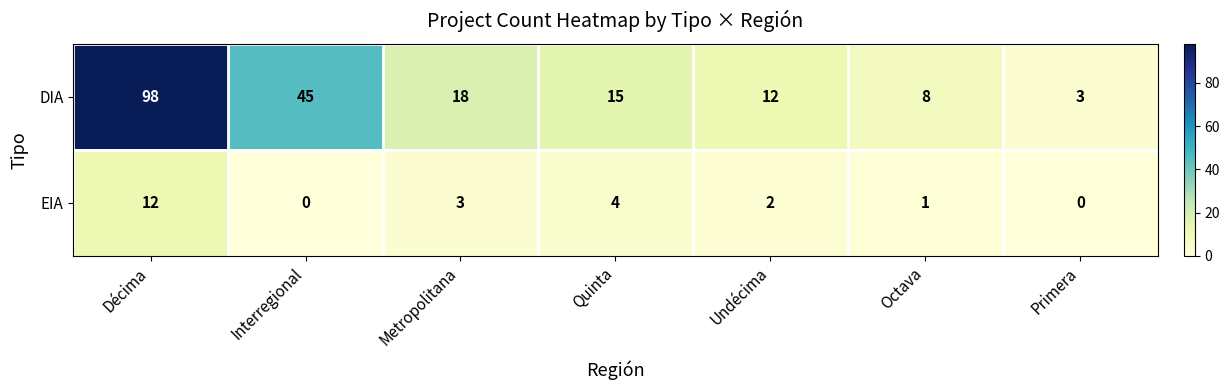

Read the EIA value at Quinta, to the nearest 5.

5